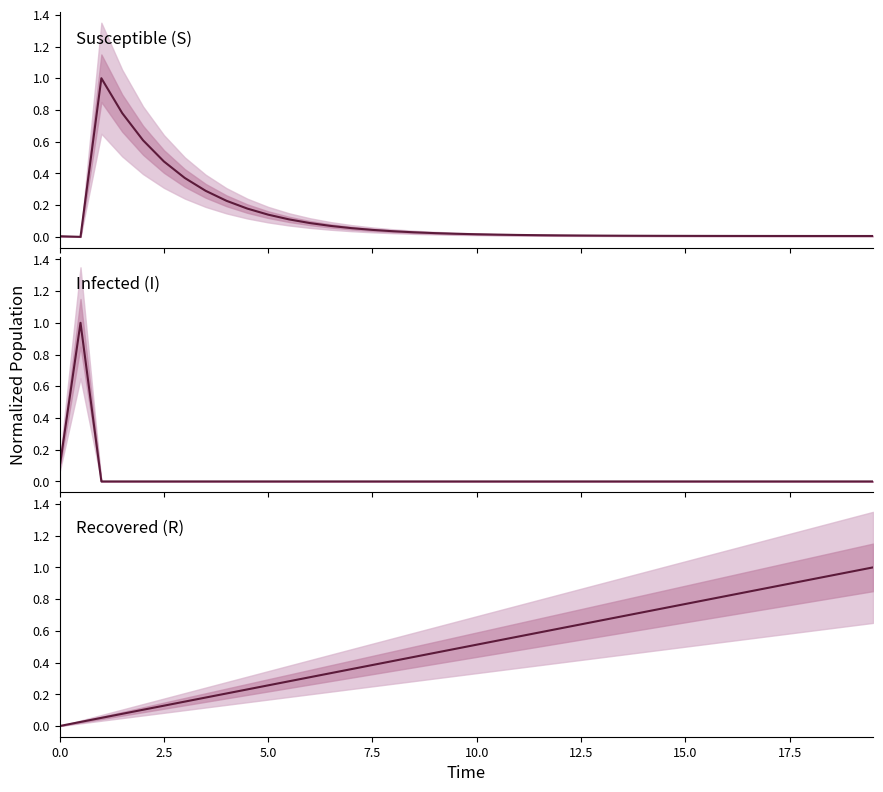

What is the difference between the second highest and second lowest values in the R series?

0.9